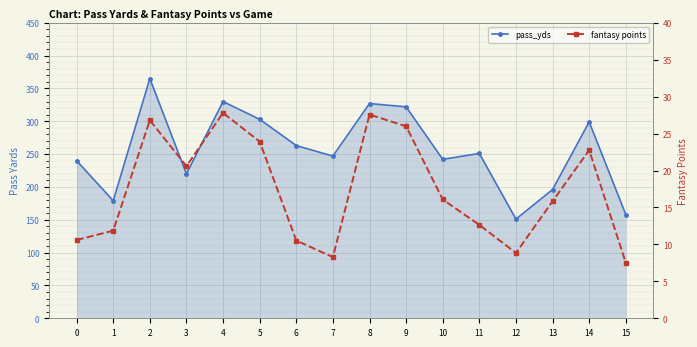

What are all the series names shown in the legend?

pass_yds, fantasy points